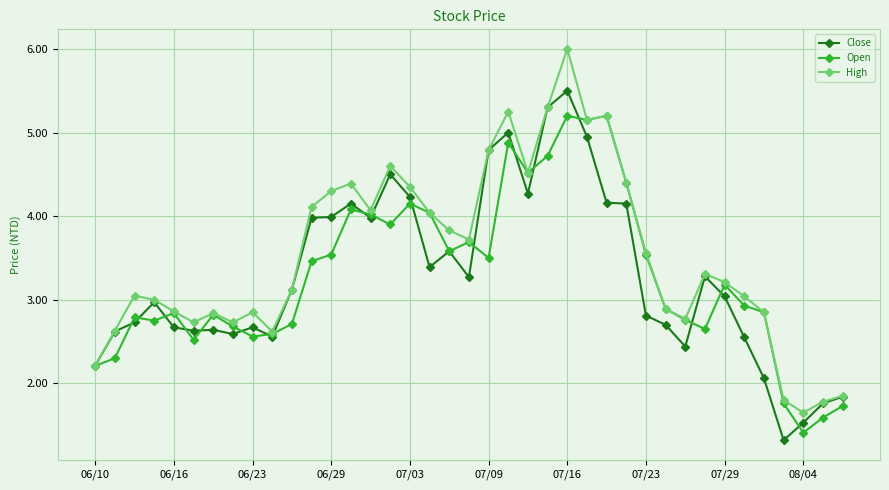

How many data points does each series have?

39